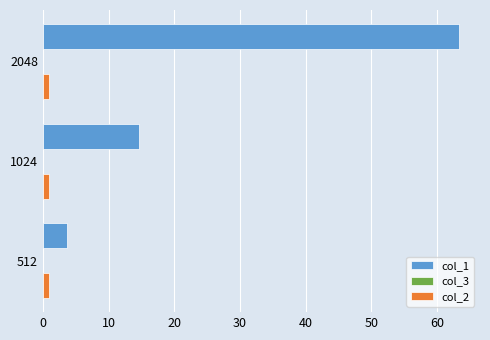

Which label corresponds to the largest value in the chart?

2048